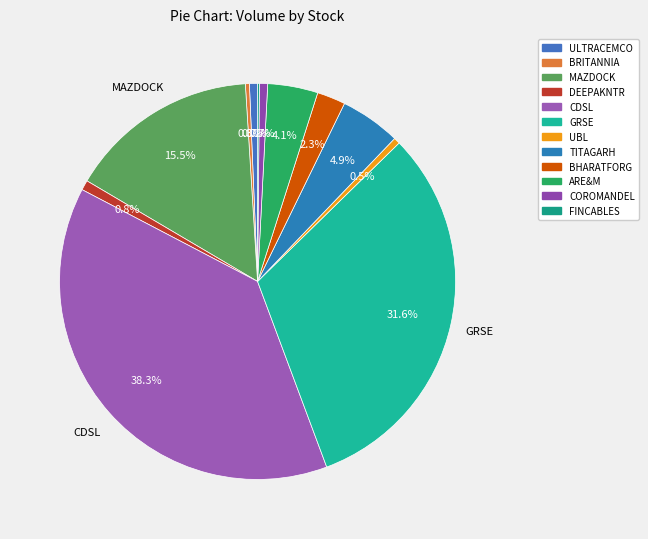

To the nearest percent, what portion does COROMANDEL represent?

1%